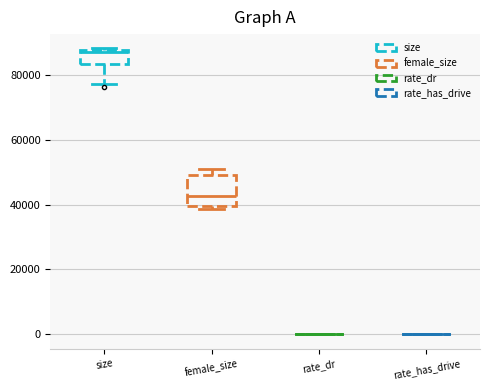

Comparing the boxes themselves (not the whiskers), which one is the tallest?

female_size